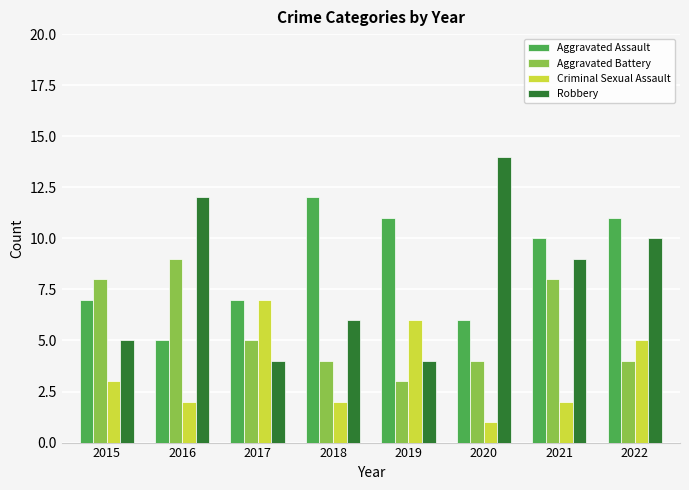

At which label is Robbery closest to 9?

2021